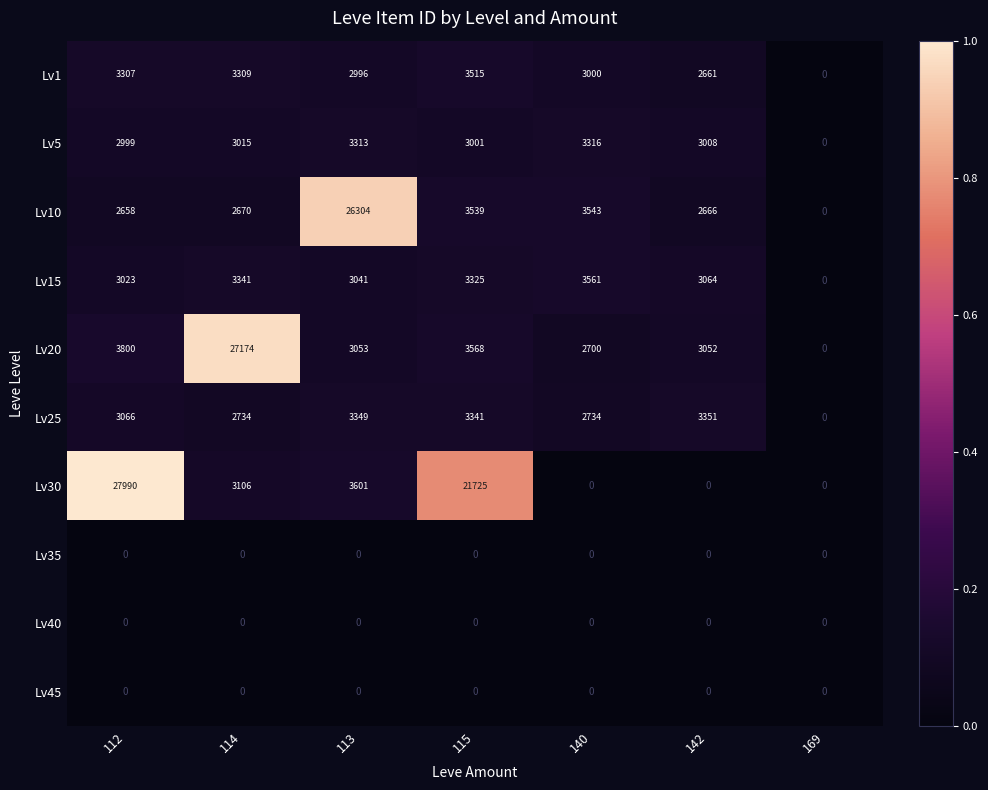

Count the number of data series in this chart.

10